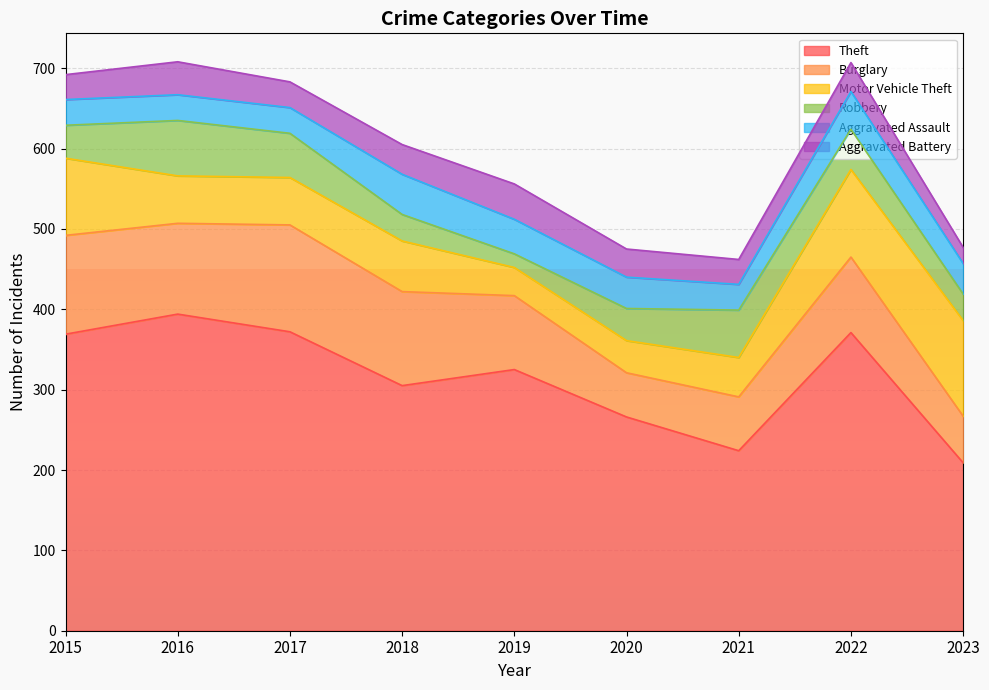

Reading right to left, transcribe all the data shown in this chart.

Theft: 2023=209	2022=371	2021=224	2020=266	2019=325	2018=305	2017=372	2016=394	2015=369
Burglary: 2023=58	2022=94	2021=67	2020=55	2019=92	2018=117	2017=133	2016=113	2015=123
Motor Vehicle Theft: 2023=119	2022=109	2021=49	2020=40	2019=35	2018=63	2017=59	2016=59	2015=96
Robbery: 2023=33	2022=50	2021=59	2020=40	2019=17	2018=33	2017=55	2016=69	2015=41
Aggravated Assault: 2023=38	2022=47	2021=32	2020=39	2019=43	2018=50	2017=32	2016=32	2015=32
Aggravated Battery: 2023=20	2022=36	2021=31	2020=35	2019=44	2018=37	2017=32	2016=41	2015=31